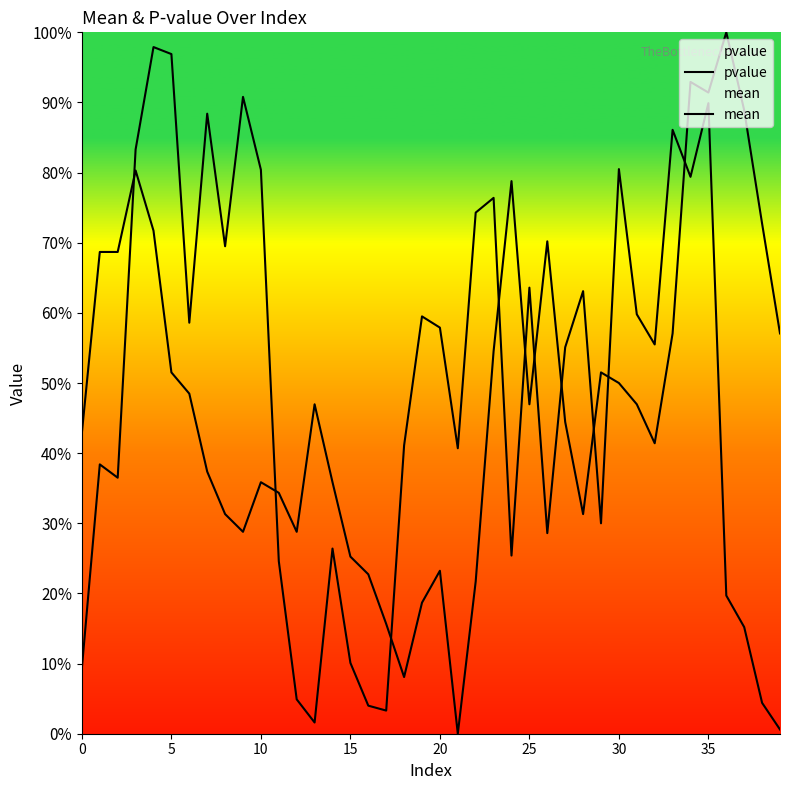

Reading left to right, what are all the values shown in this chart?

pvalue: 0.1	0.4	0.4	0.8	1.0	1.0	0.6	0.9	0.7	0.9	0.8	0.2	0.0	0.0	0.3	0.1	0.0	0.0	0.4	0.6	0.6	0.4	0.7	0.8	0.3	0.6	0.3	0.6	0.6	0.3	0.8	0.6	0.6	0.9	0.8	0.9	0.2	0.2	0.0	0.0
mean: 0.4	0.7	0.7	0.8	0.7	0.5	0.5	0.4	0.3	0.3	0.4	0.3	0.3	0.5	0.4	0.3	0.2	0.2	0.1	0.2	0.2	0.0	0.2	0.5	0.8	0.5	0.7	0.4	0.3	0.5	0.5	0.5	0.4	0.6	0.9	0.9	1.0	0.9	0.7	0.6